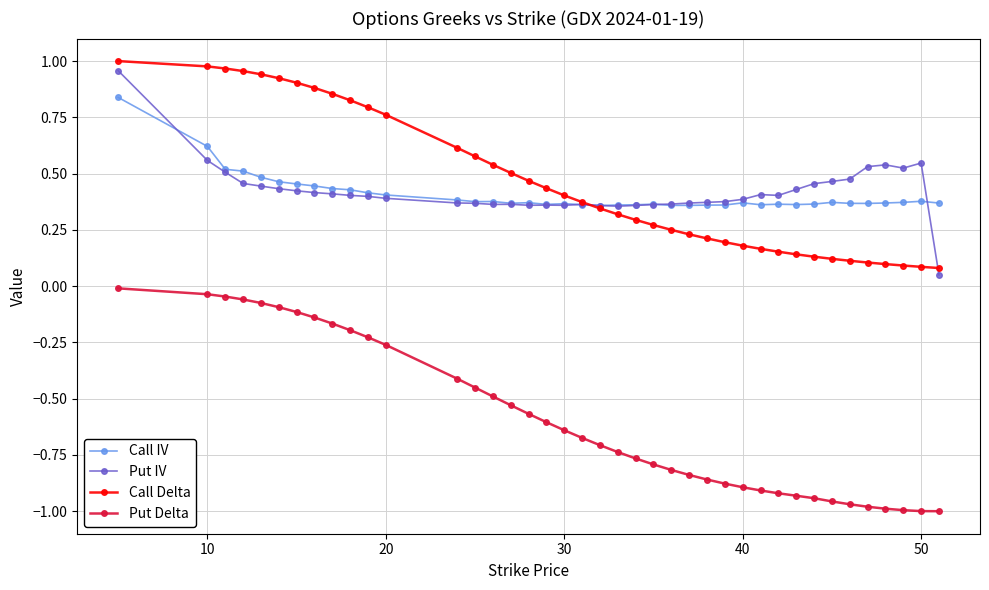

True or false: Call IV and Put Delta cross at least once.

False